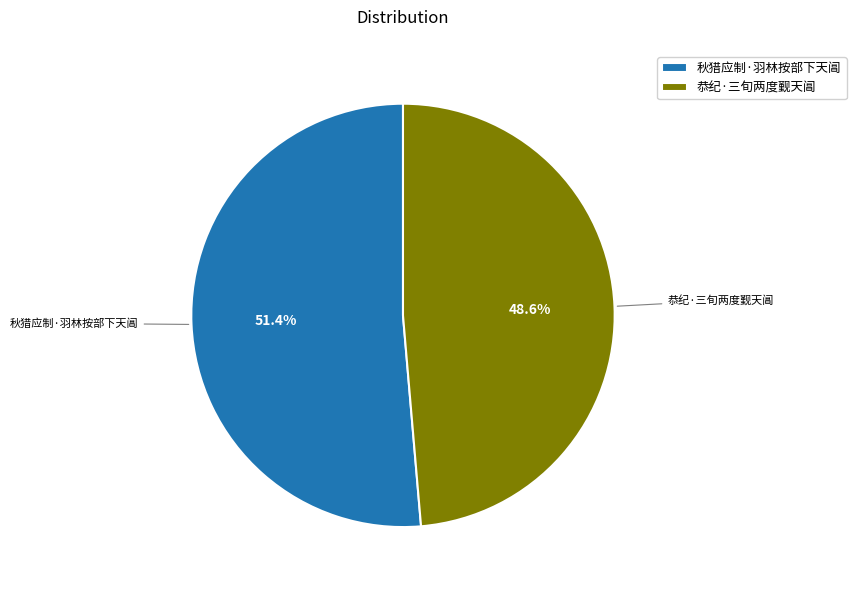

To the nearest percent, what is the average slice percentage?

50%